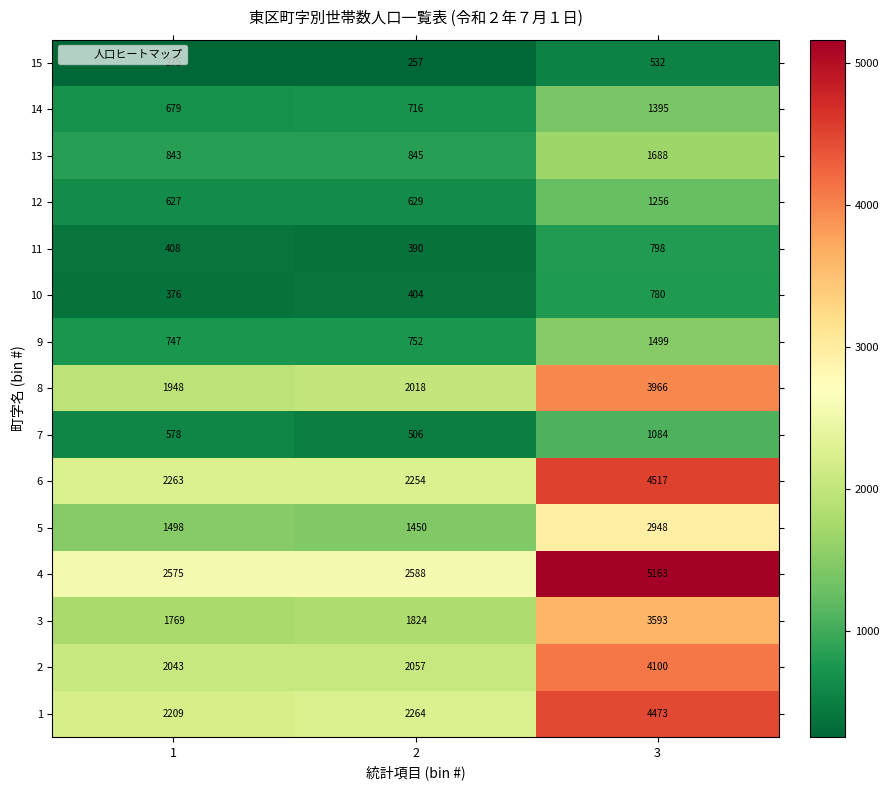

What is the total value across all series at 1?

18838